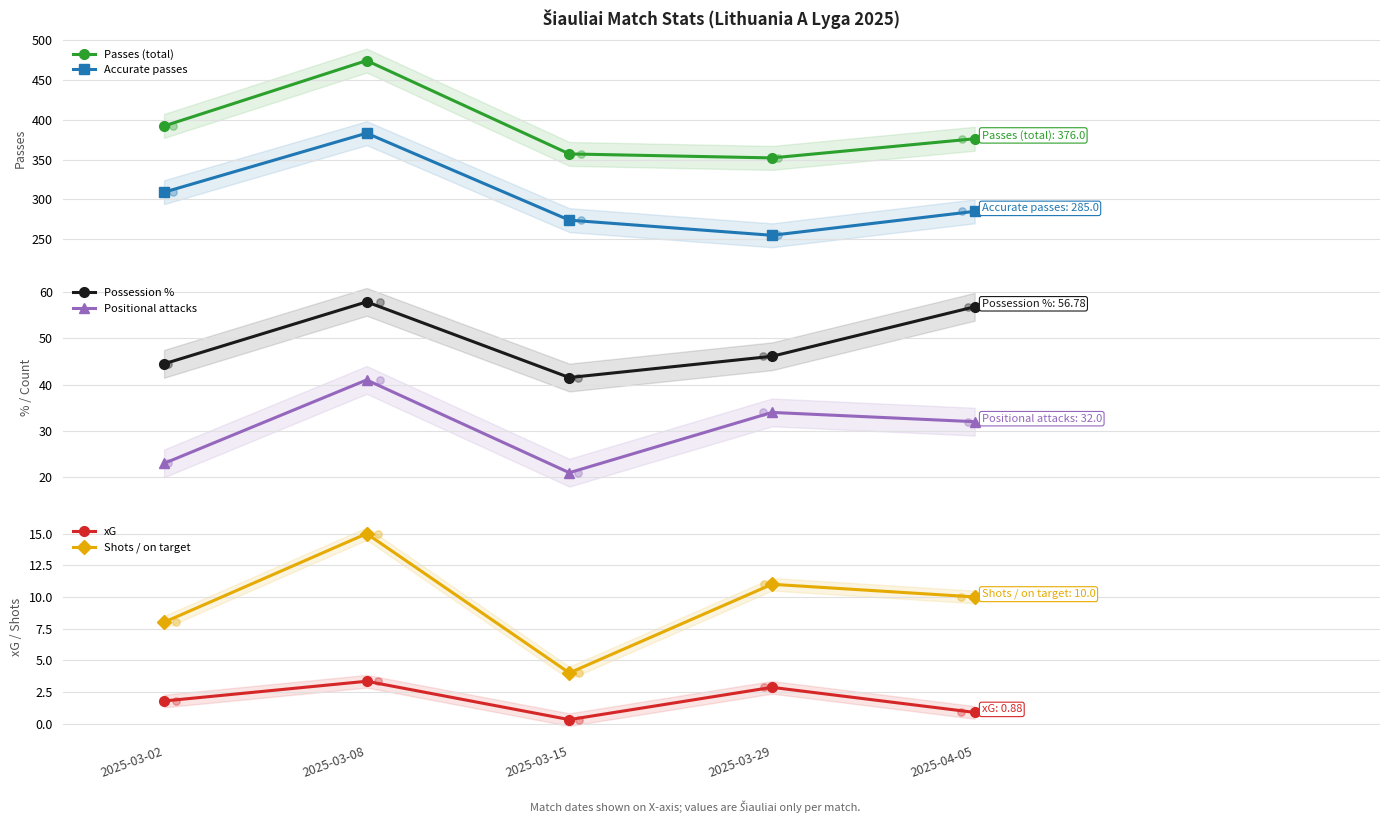

At how many categories does at least one series exceed 243?

5